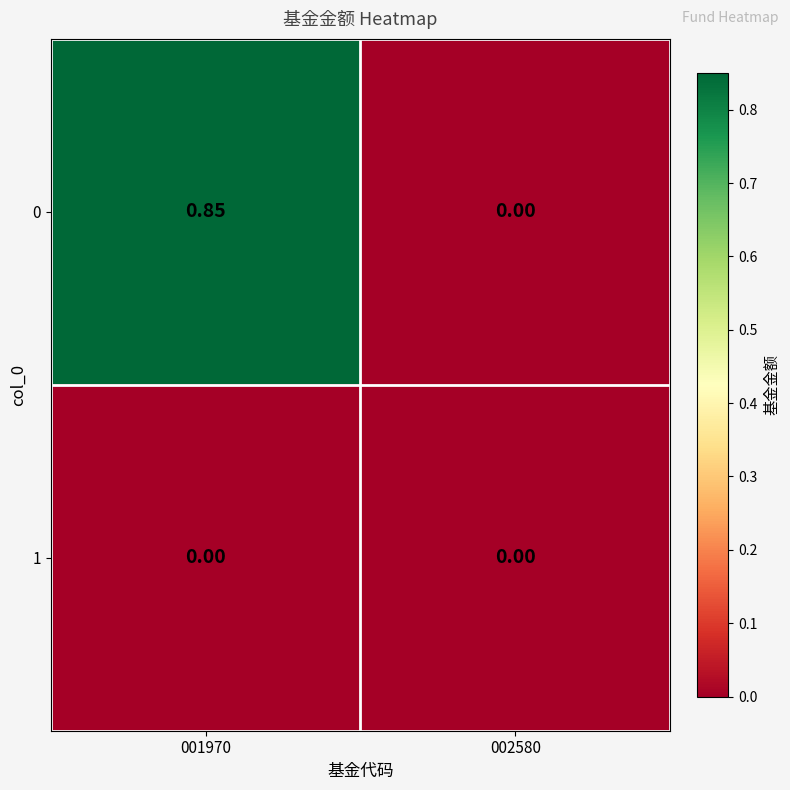

Count the number of data series in this chart.

2